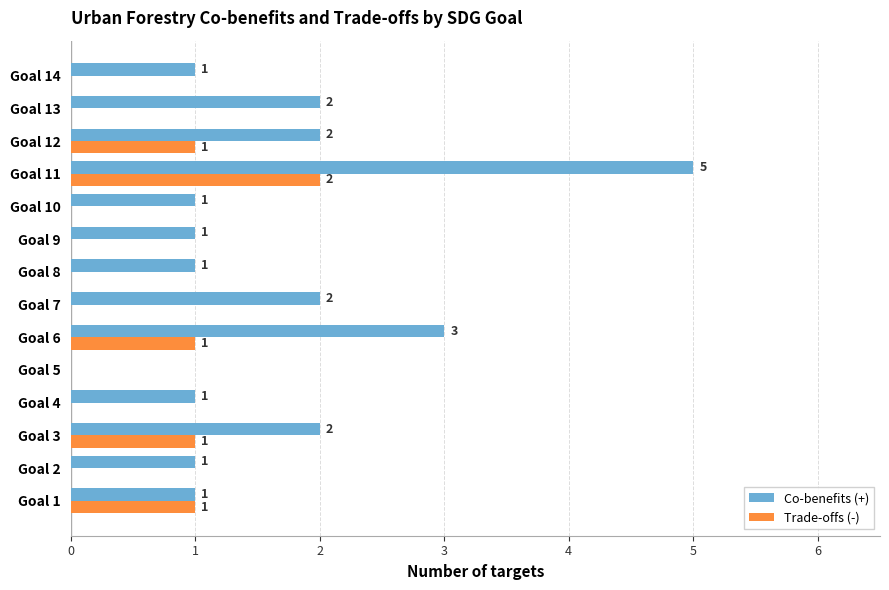

What is the sum of the Co-benefits (+) values at Goal 6 and Goal 1?

4